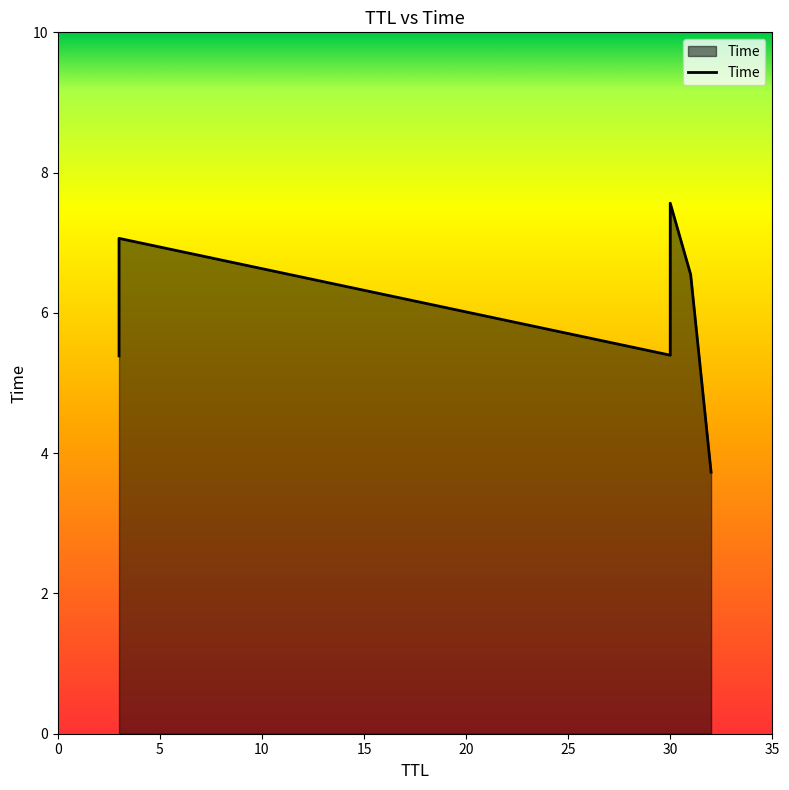

What is the value of the 4th point from the left?

7.6